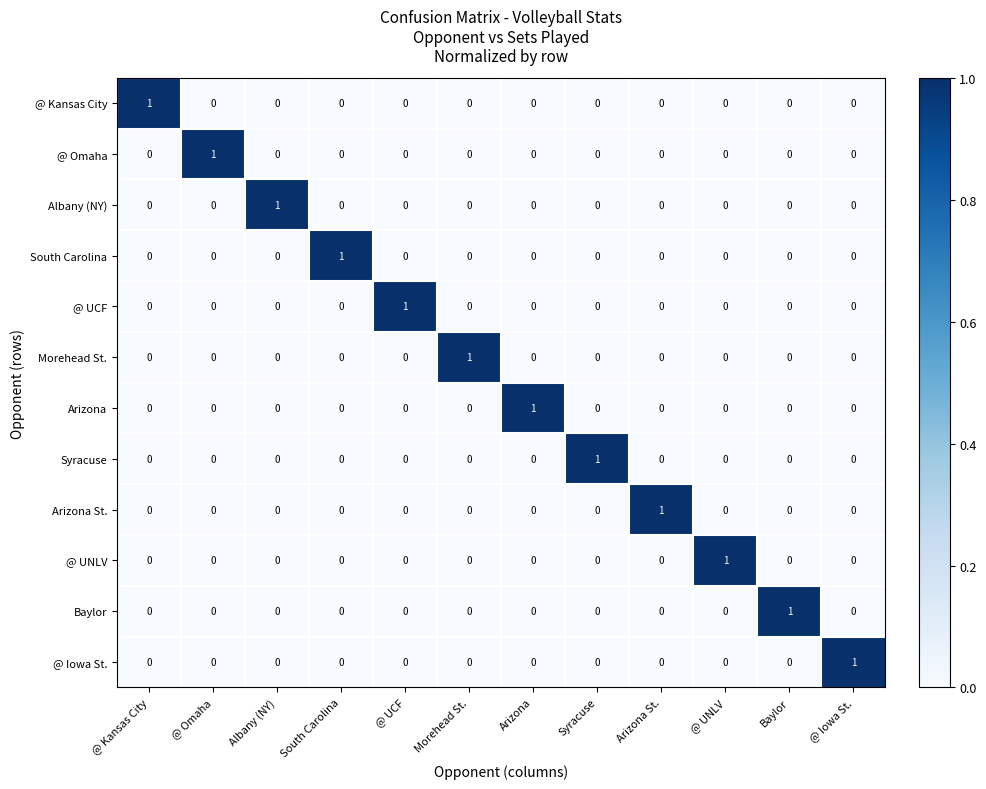

What is the spread (max minus min) of values at @ Iowa St.?

1